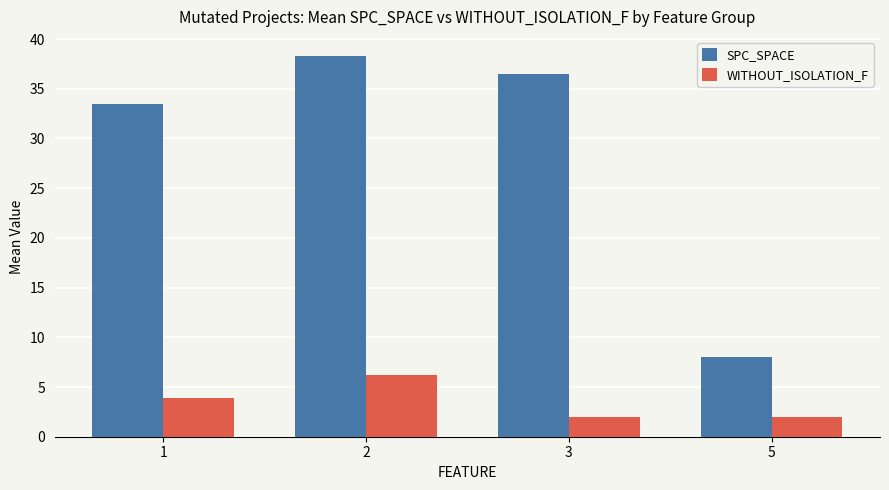

List the series in order of their overall mean, highest first.

SPC_SPACE, WITHOUT_ISOLATION_F